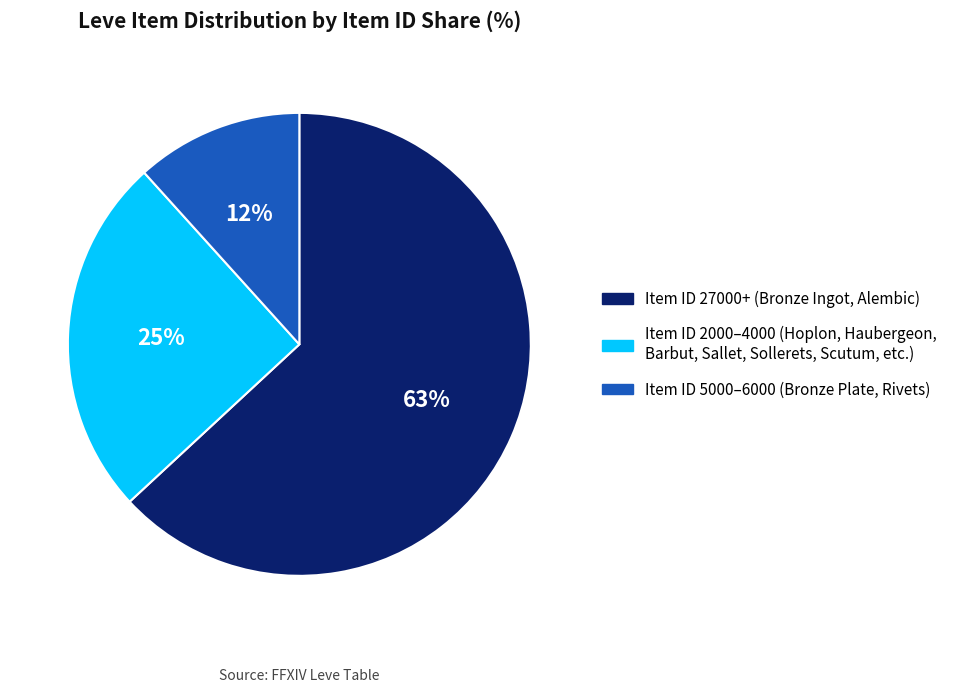

To the nearest percent, what is the difference between the largest and smallest slice percentages?

51%